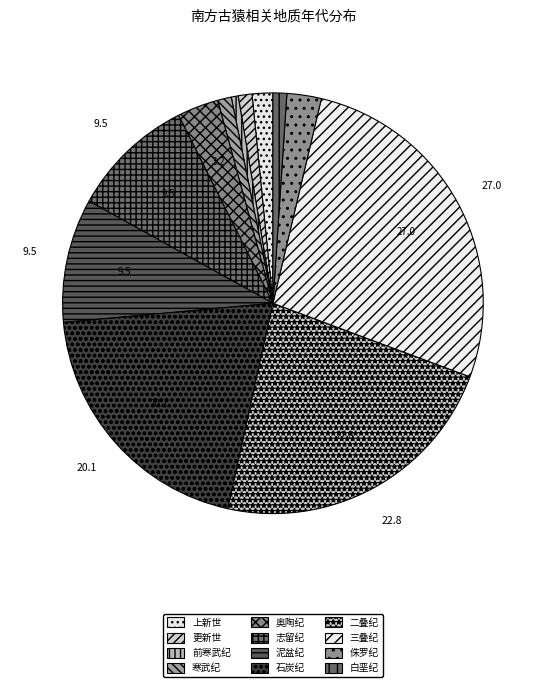

What percentage is the 上新世 slice, to the nearest percent?

2%